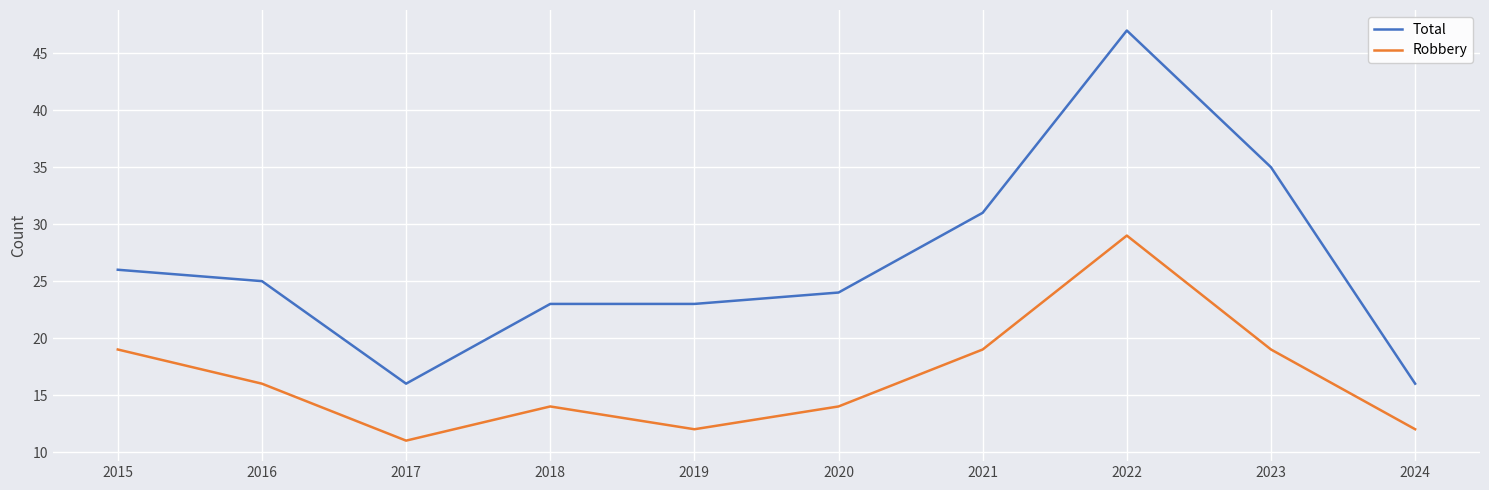

How many distinct data groups are displayed?

2